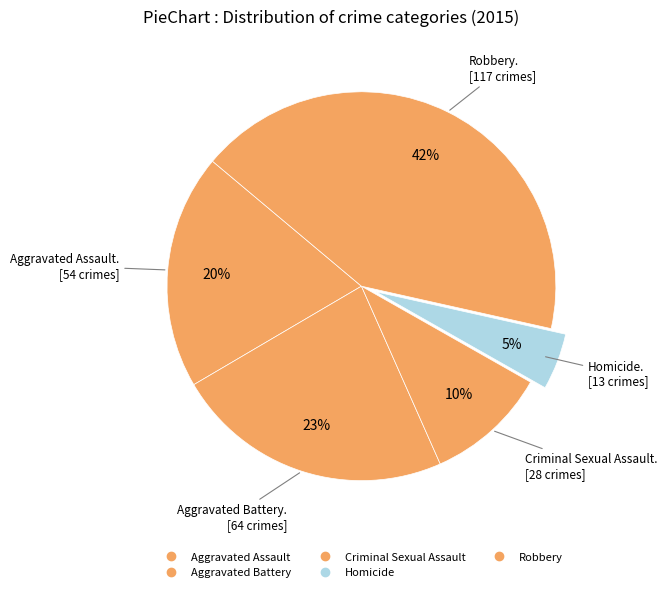

Is there any slice that represents more than half of the pie?

No